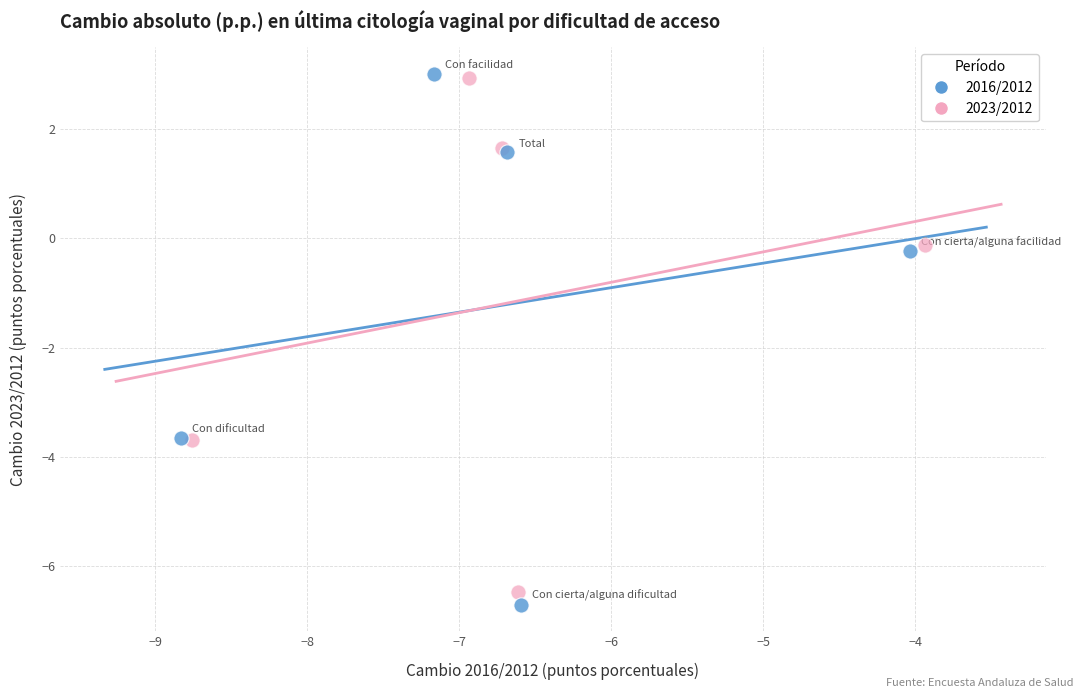

Which series has the largest Y range (max minus min)?

2016/2012